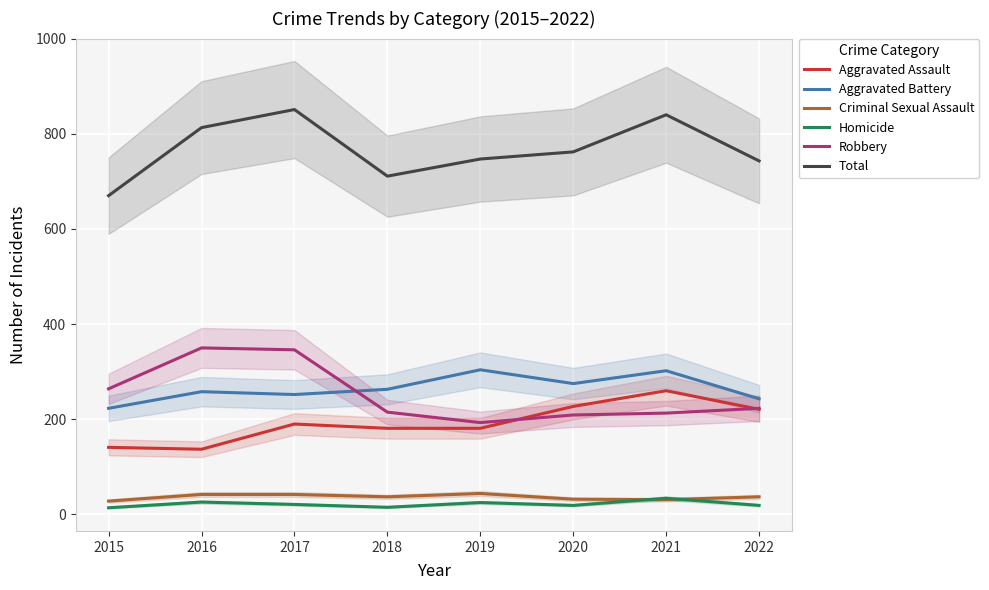

Reading right to left, list all the values displayed in this chart.

Aggravated Assault: 2022=221	2021=260	2020=227	2019=181	2018=181	2017=190	2016=137	2015=141
Aggravated Battery: 2022=243	2021=302	2020=275	2019=304	2018=263	2017=252	2016=258	2015=223
Criminal Sexual Assault: 2022=37	2021=31	2020=32	2019=44	2018=37	2017=42	2016=42	2015=28
Homicide: 2022=19	2021=34	2020=19	2019=25	2018=15	2017=21	2016=26	2015=14
Robbery: 2022=223	2021=213	2020=209	2019=193	2018=215	2017=346	2016=350	2015=264
Total: 2022=743	2021=840	2020=762	2019=747	2018=711	2017=851	2016=813	2015=670